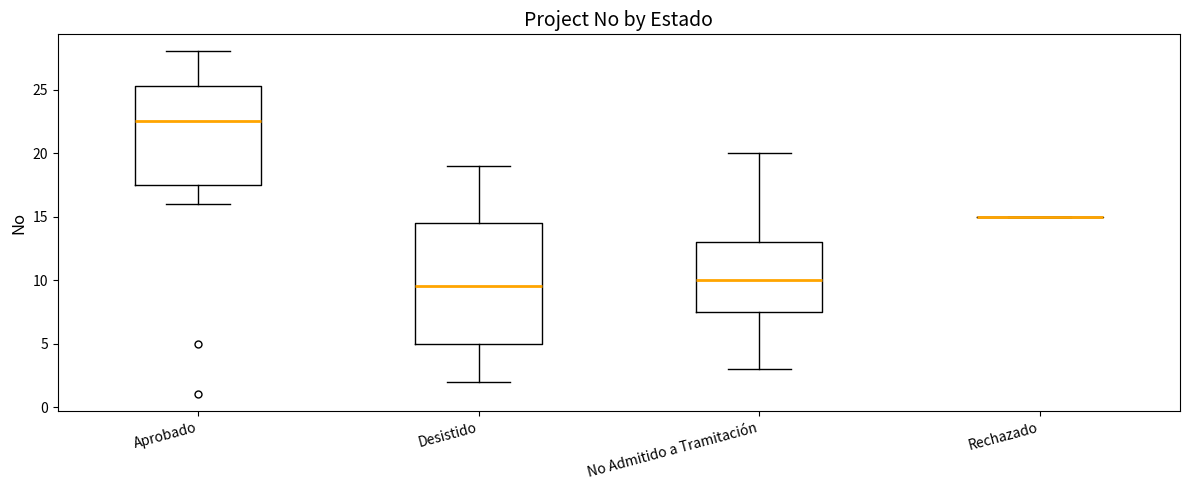

Which box is the tallest, from its lower edge to its upper edge?

Desistido